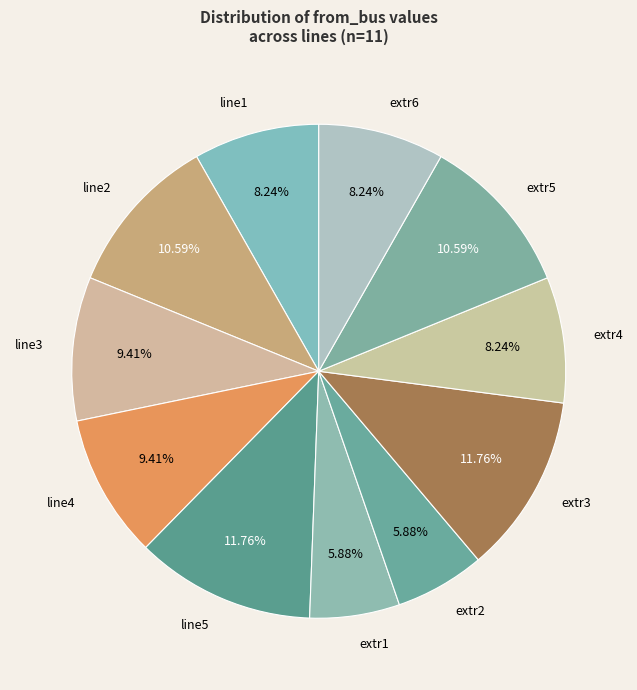

What percentage do extr6 and extr3 together represent?

20.0%